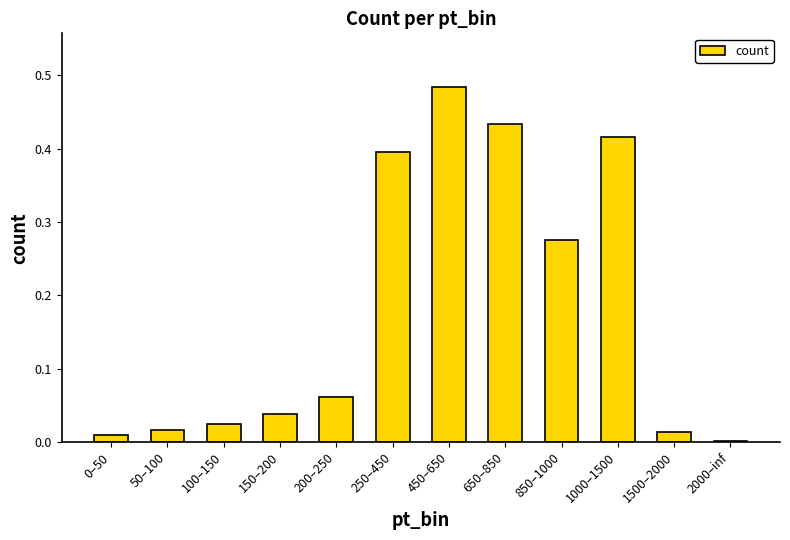

The value at 1000–1500 is 0.3. True or false?

False